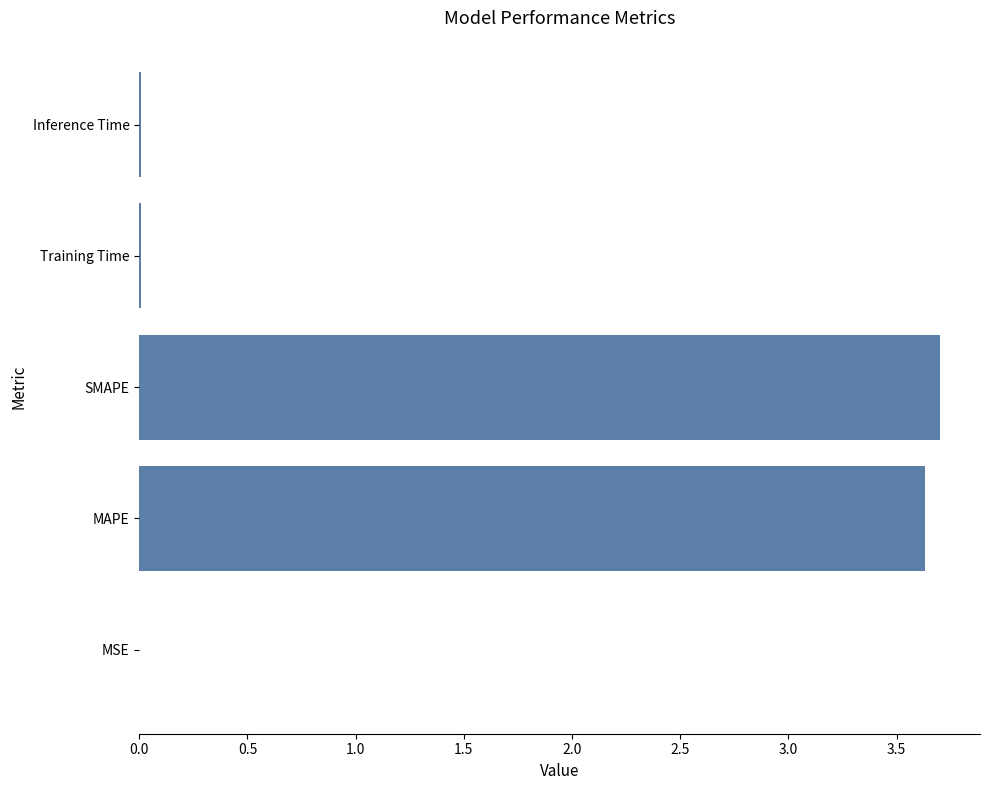

The value at SMAPE is 3.7. True or false?

True